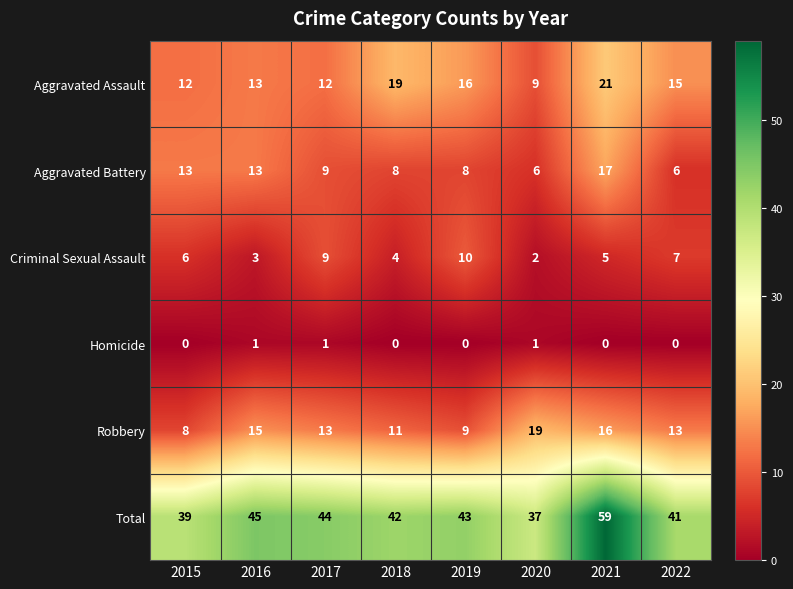

Count the number of categories in the chart.

8